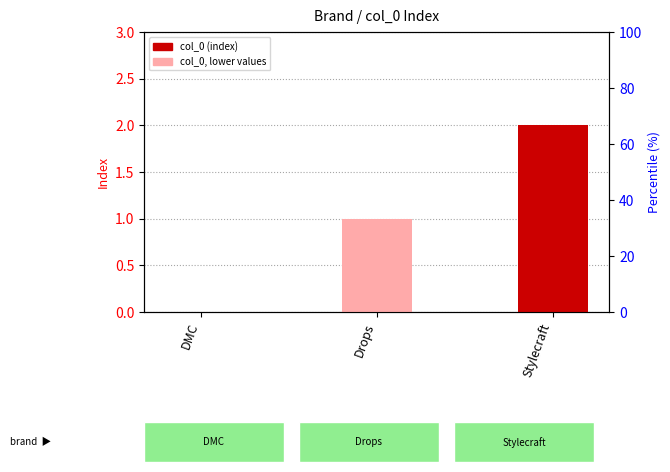

Where is the data nearest to the value 1?

Drops